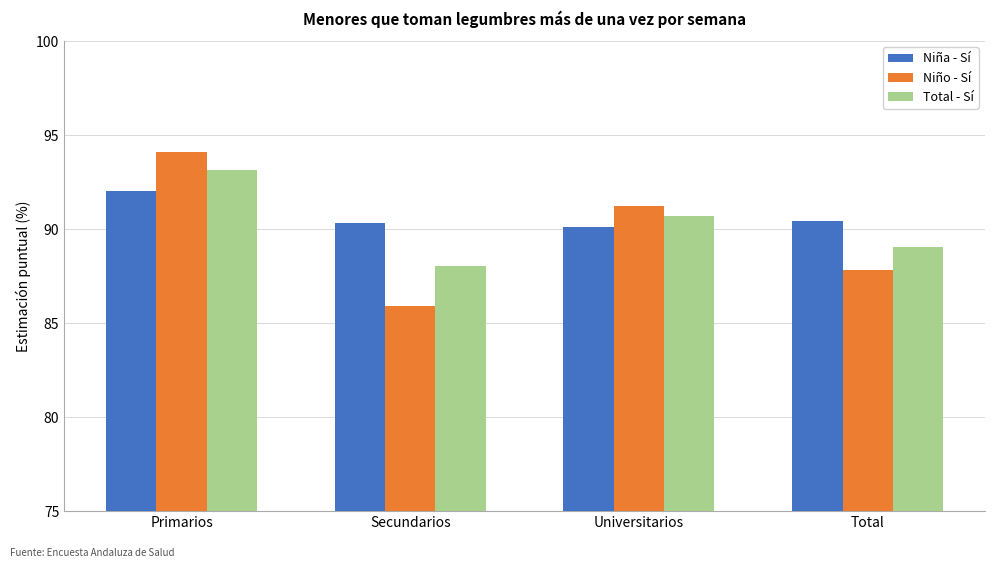

How many data points in Niño - Sí are less than 91?

2